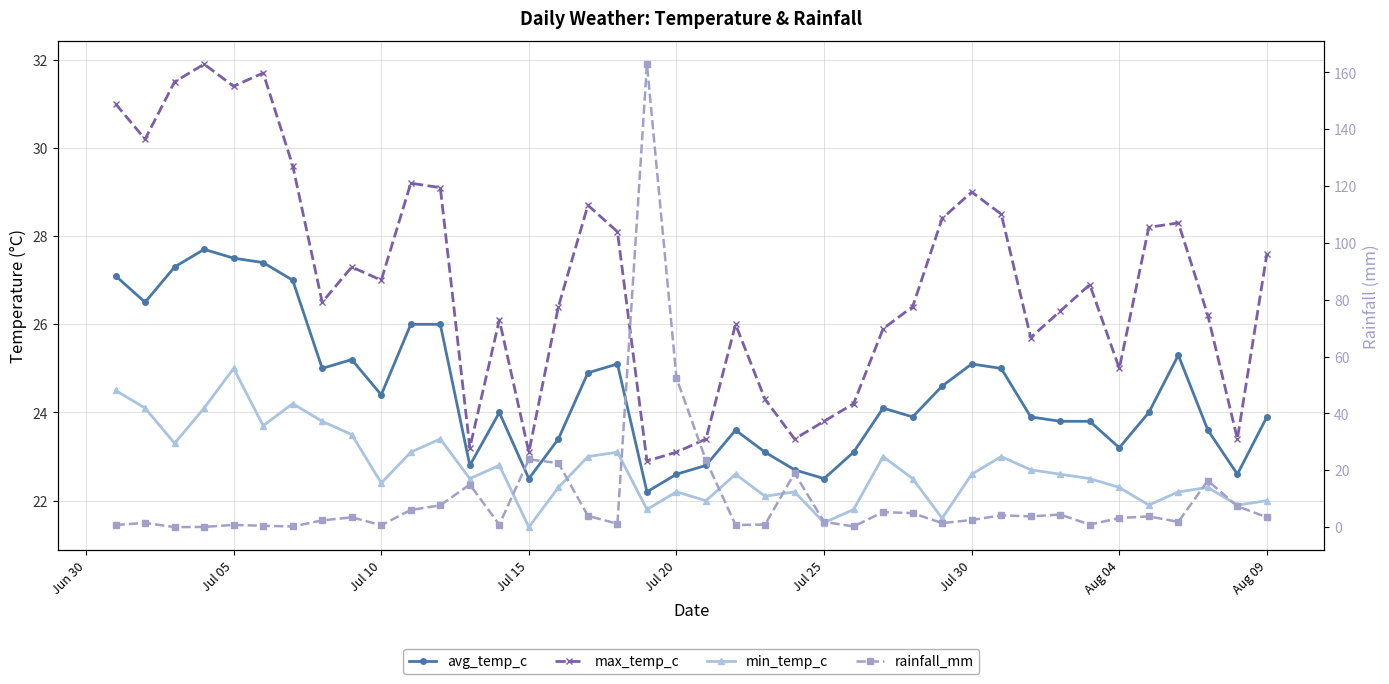

Reading left to right, transcribe all the data shown in this chart.

avg_temp_c: 27.1	26.5	27.3	27.7	27.5	27.4	27.0	25.0	25.2	24.4	26.0	26.0	22.8	24.0	22.5	23.4	24.9	25.1	22.2	22.6	22.8	23.6	23.1	22.7	22.5	23.1	24.1	23.9	24.6	25.1	25.0	23.9	23.8	23.8	23.2	24.0	25.3	23.6	22.6	23.9
max_temp_c: 31.0	30.2	31.5	31.9	31.4	31.7	29.6	26.5	27.3	27.0	29.2	29.1	23.2	26.1	23.1	26.4	28.7	28.1	22.9	23.1	23.4	26.0	24.3	23.4	23.8	24.2	25.9	26.4	28.4	29.0	28.5	25.7	26.3	26.9	25.0	28.2	28.3	26.2	23.4	27.6
min_temp_c: 24.5	24.1	23.3	24.1	25.0	23.7	24.2	23.8	23.5	22.4	23.1	23.4	22.5	22.8	21.4	22.3	23.0	23.1	21.8	22.2	22.0	22.6	22.1	22.2	21.5	21.8	23.0	22.5	21.6	22.6	23.0	22.7	22.6	22.5	22.3	21.9	22.2	22.3	21.9	22.0
rainfall_mm: 0.8	1.5	0.0	0.1	0.8	0.5	0.2	2.4	3.4	0.7	6.0	7.7	15.0	0.8	23.9	22.5	4.0	1.2	162.9	52.4	23.5	0.7	0.9	19.0	1.9	0.2	5.3	4.9	1.4	2.5	4.2	3.8	4.4	0.9	3.2	3.8	1.9	16.4	7.3	3.5